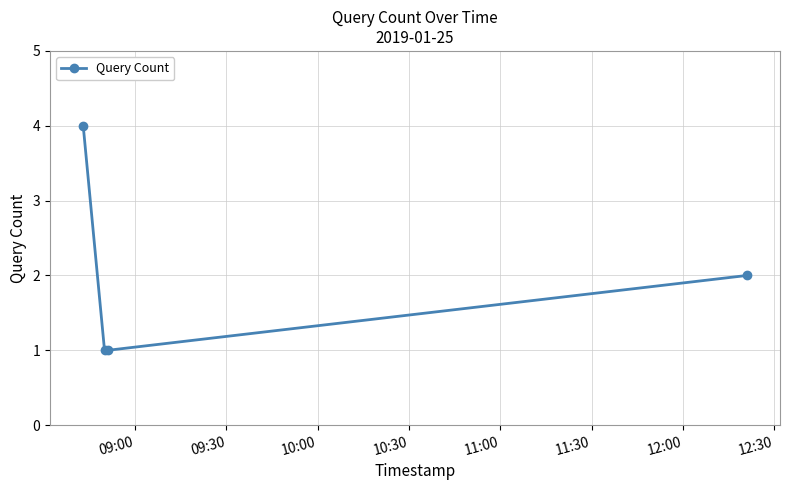

What is the sum of all values?

8